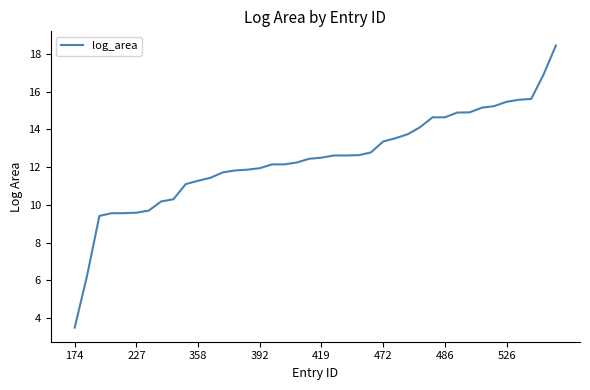

What is the smallest value displayed?

3.5